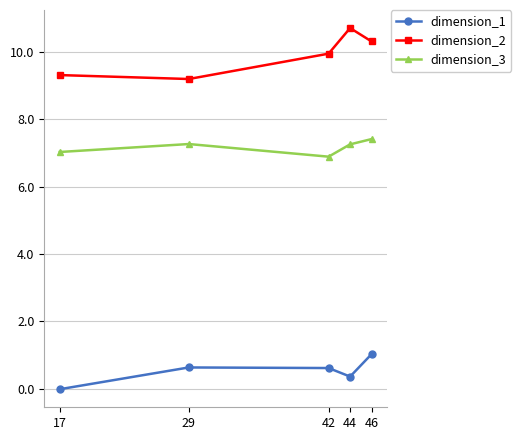

What is the spread (max minus min) of values at 42?

9.3